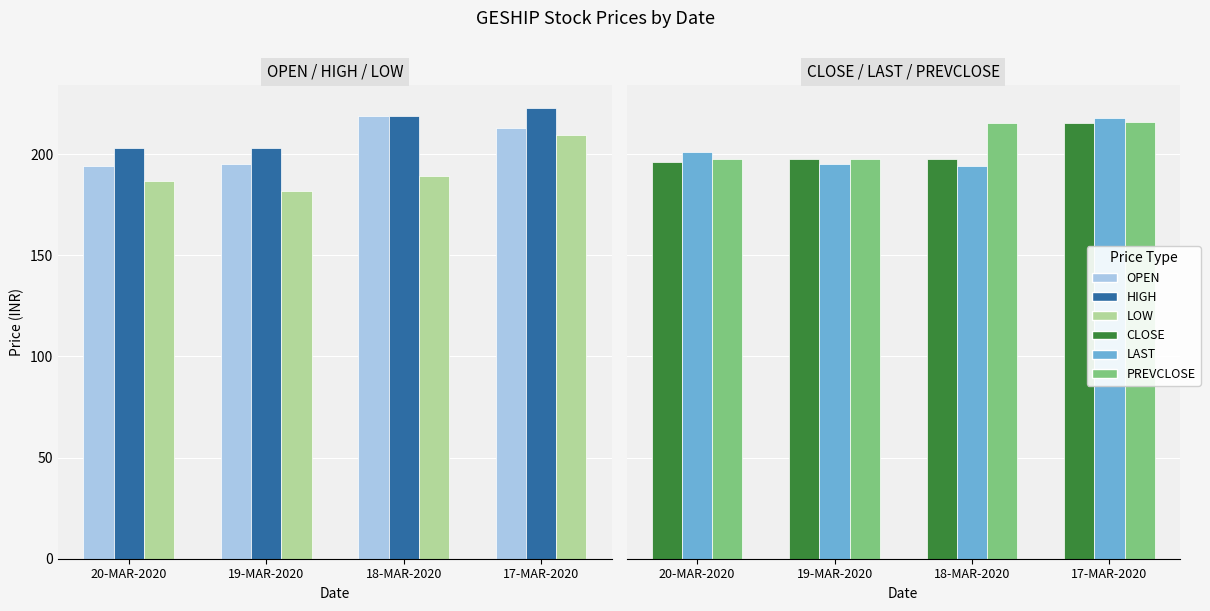

Reading left to right, extract all data points from this chart.

OPEN: 194.0	195.1	218.9	213.0
HIGH: 202.9	203.2	218.9	222.8
LOW: 186.4	181.8	189.0	209.2
CLOSE: 195.8	197.3	197.4	215.3
LAST: 201.0	195.1	194.1	218.0
PREVCLOSE: 197.3	197.4	215.3	216.1